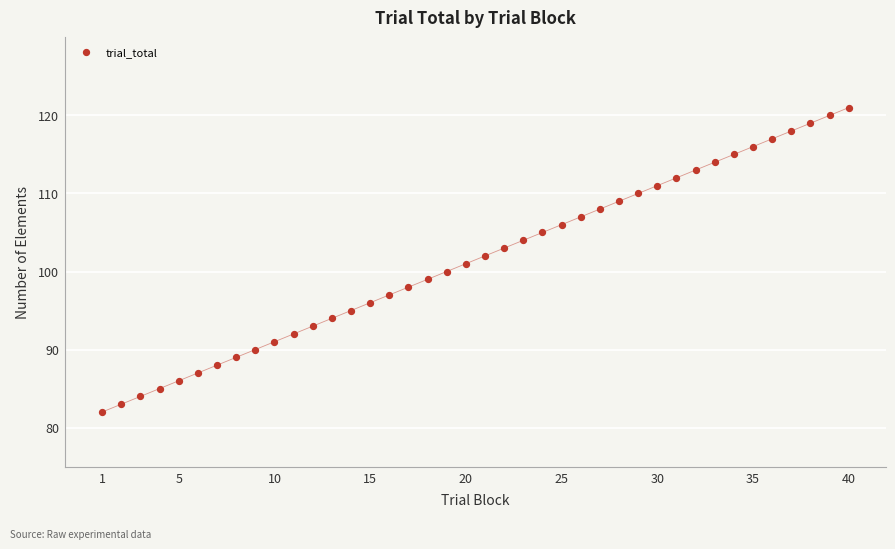

What is the range of X values (max minus min)?

39